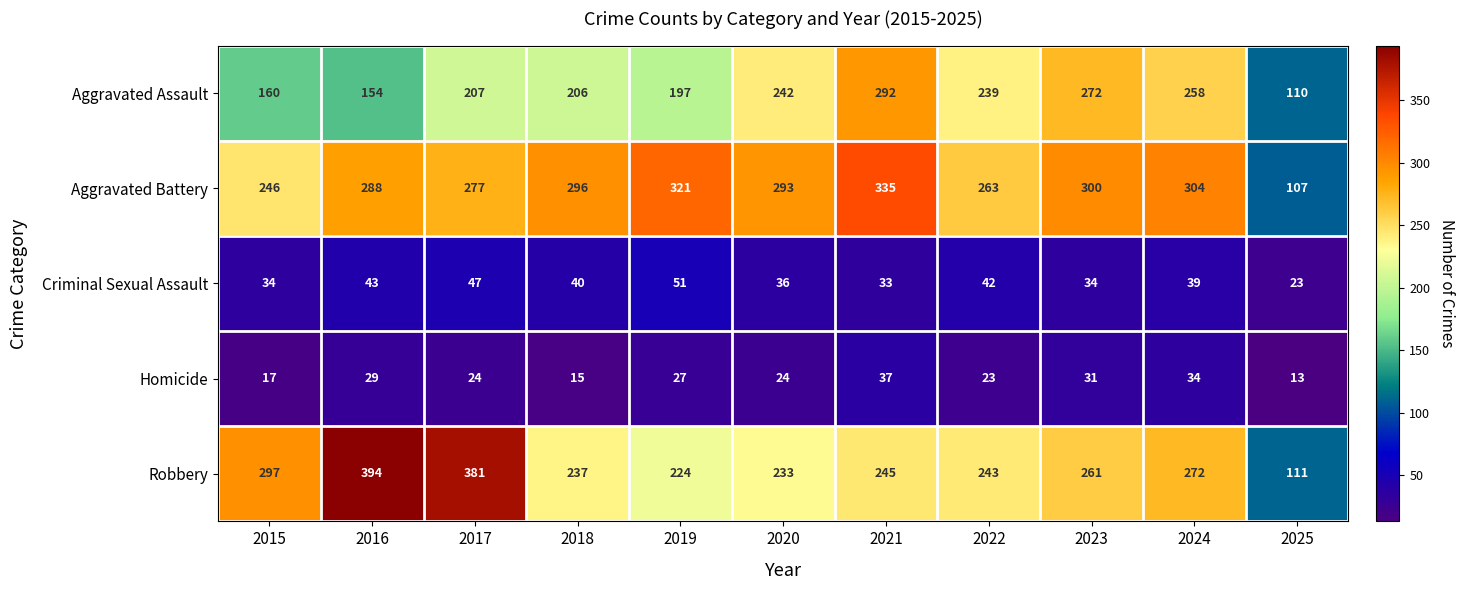

True or false: Aggravated Battery has a value of 300 at 2023.

True